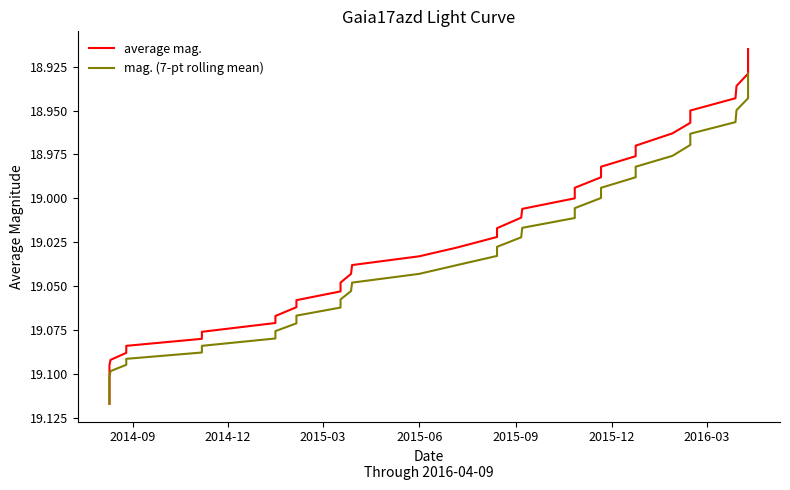

Which series has the largest total across all categories?

mag. (7-pt rolling mean)